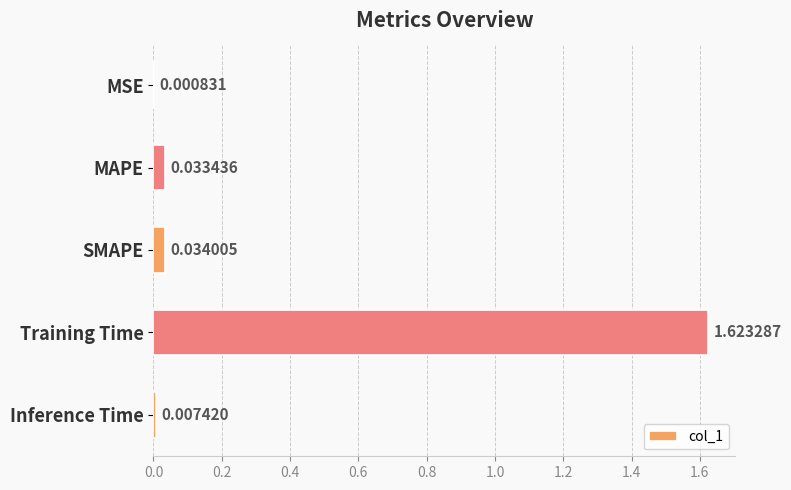

Are the bars grouped side by side (vs. stacked)?

No